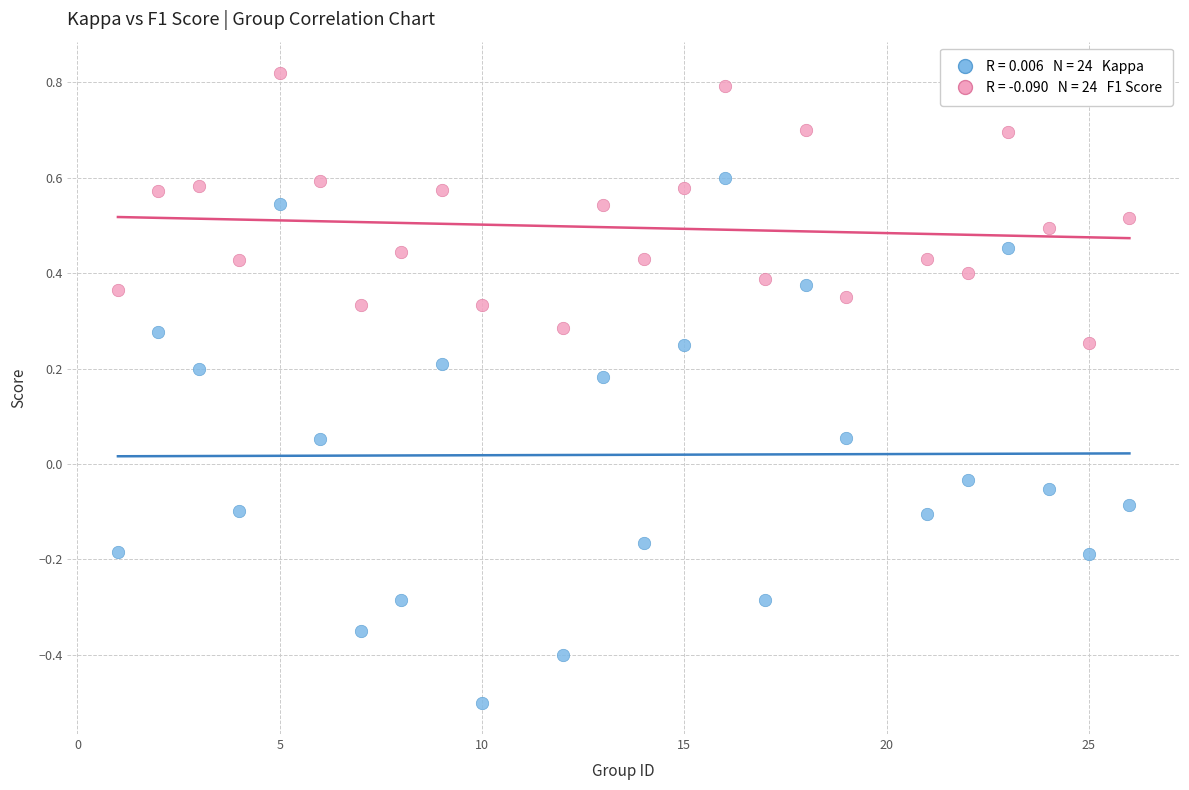

Across all data points, what is the range of X values (max minus min)?

25.0